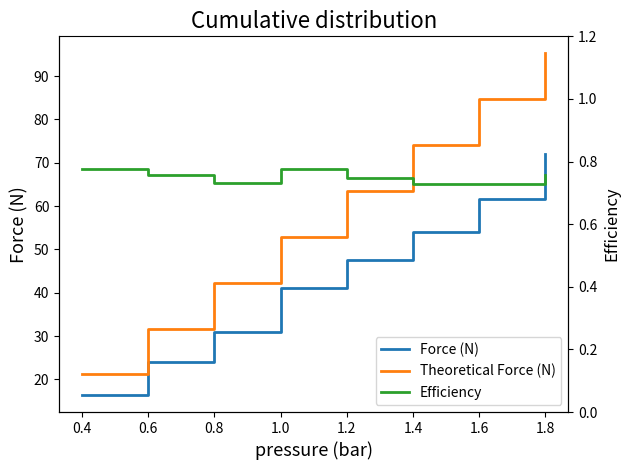

Which series has the largest total across all categories?

Theoretical Force (N)